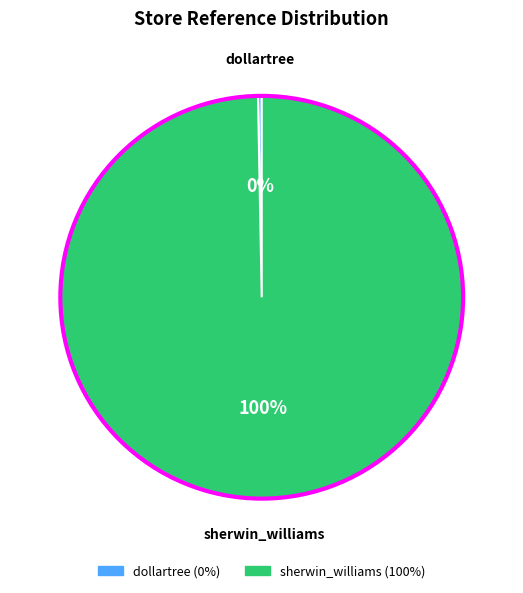

Which slice represents more than half of the pie?

sherwin_williams